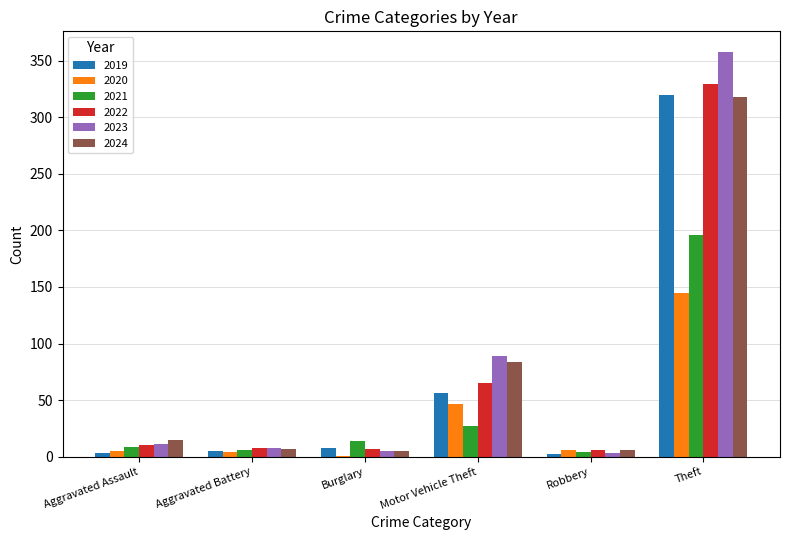

What is the greatest value displayed?

358